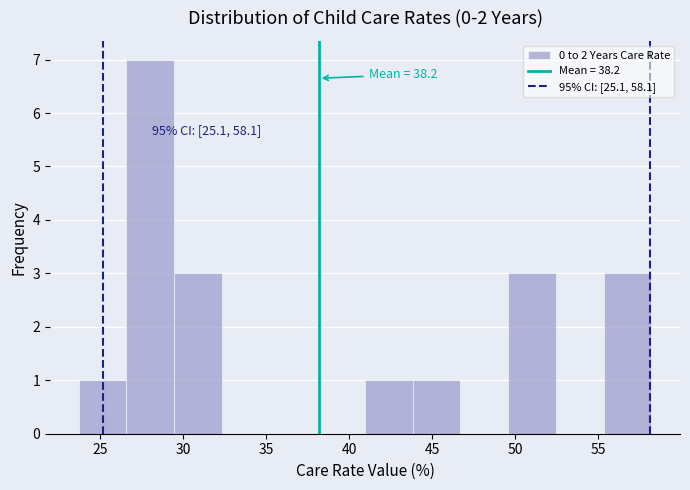

Over which range of the x-axis is the bar tallest?

26.5 to 29.5